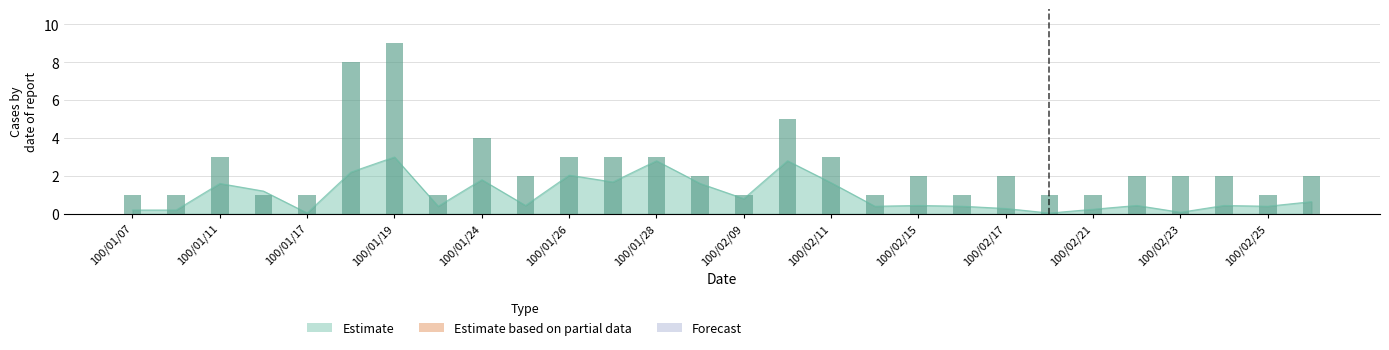

Which label corresponds to the smallest value in the chart?

100/01/07